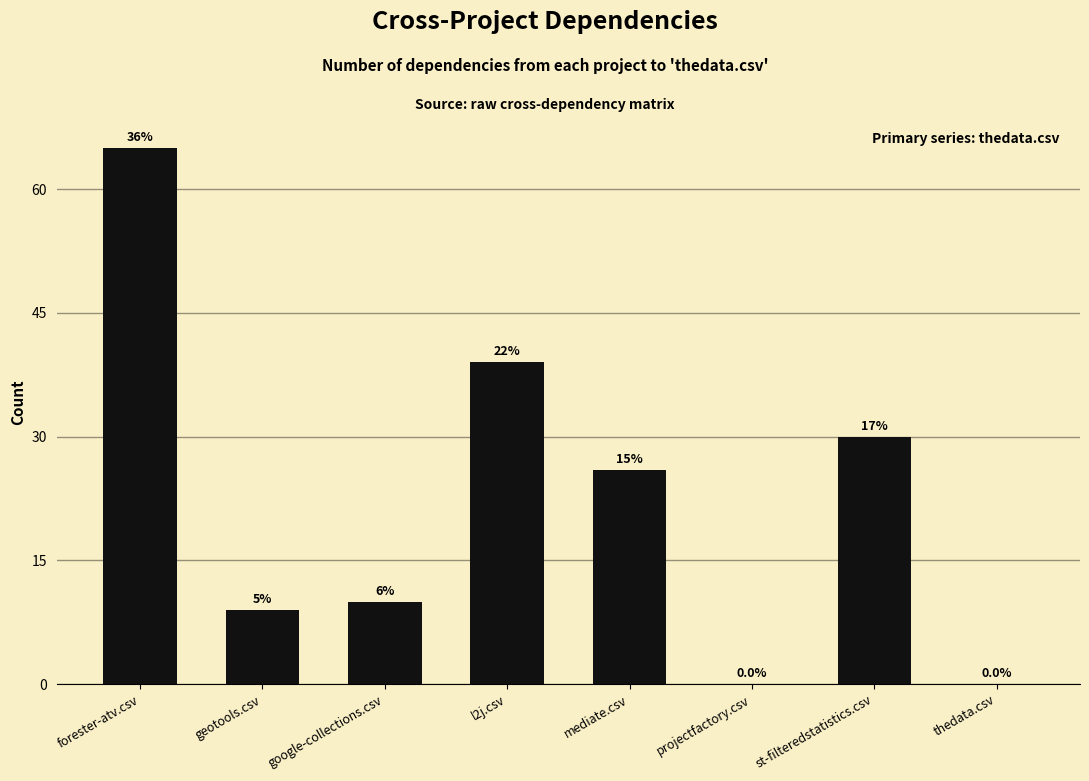

Rank the categories by value from highest to lowest.

forester-atv.csv, l2j.csv, st-filteredstatistics.csv, mediate.csv, google-collections.csv, geotools.csv, projectfactory.csv, thedata.csv